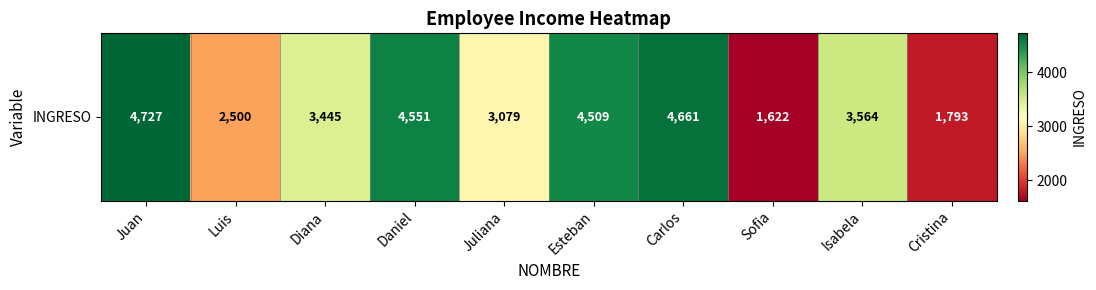

What is the maximum value shown in the chart?

4727